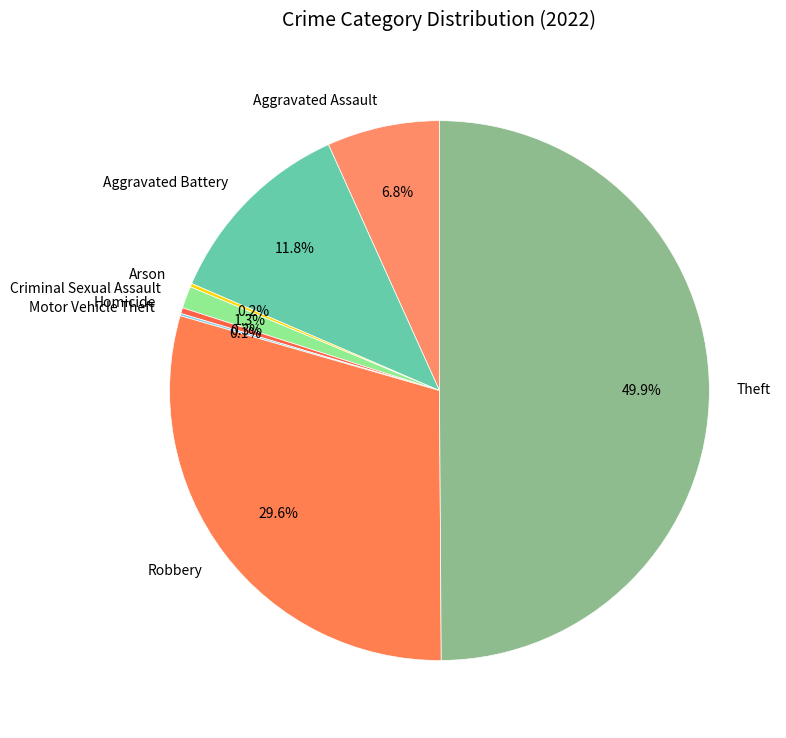

To the nearest percent, what is the average slice percentage?

12%